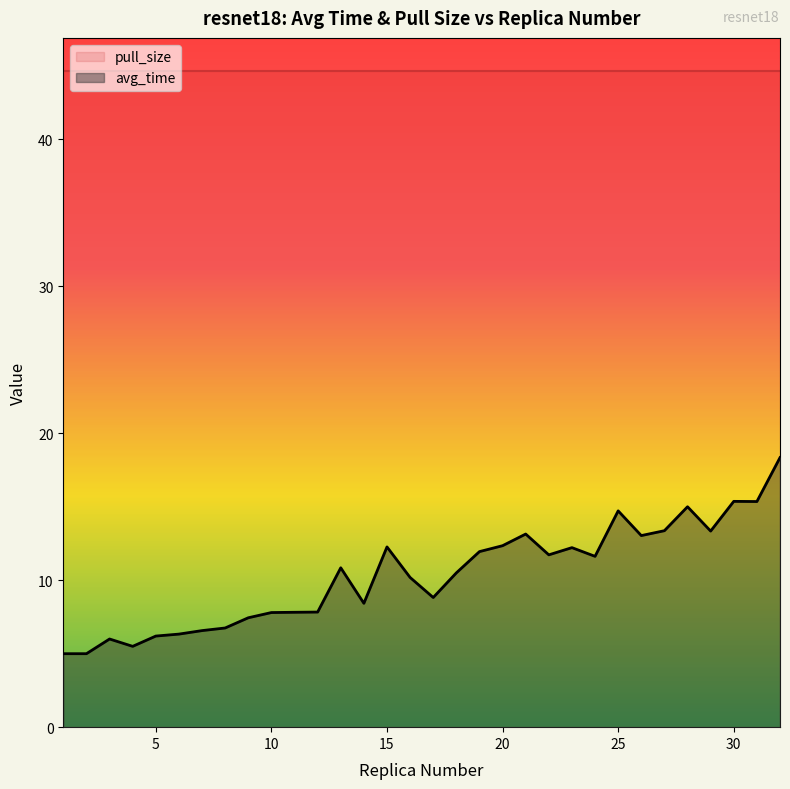

What value does the data have at 11?

7.8